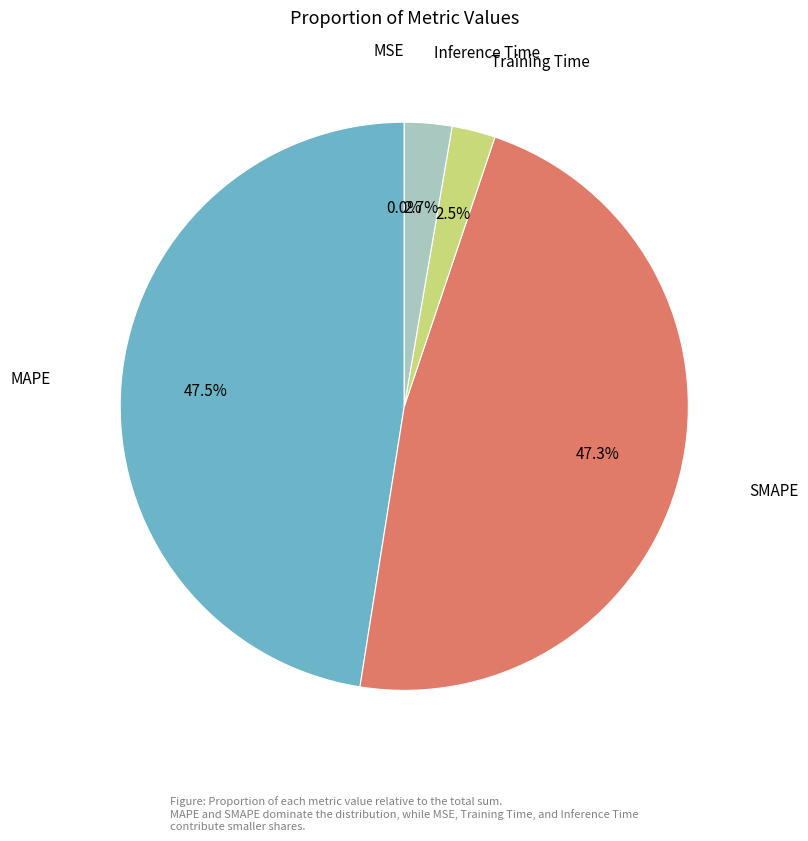

Is there a majority slice in this chart?

No